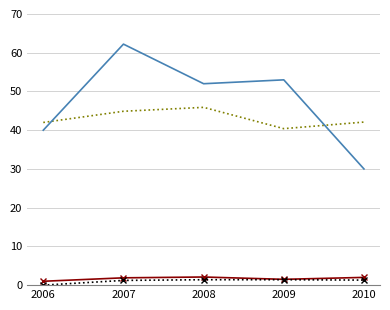

What is the greatest value displayed?

62.2